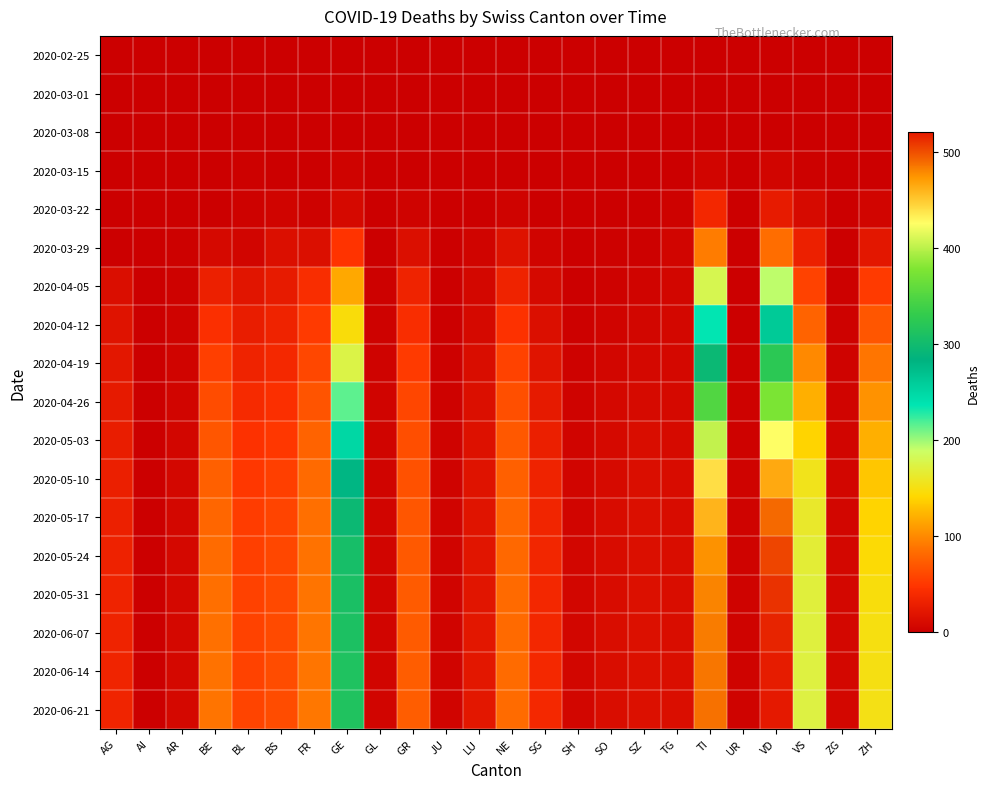

What is the spread (max minus min) of values at SO?

13